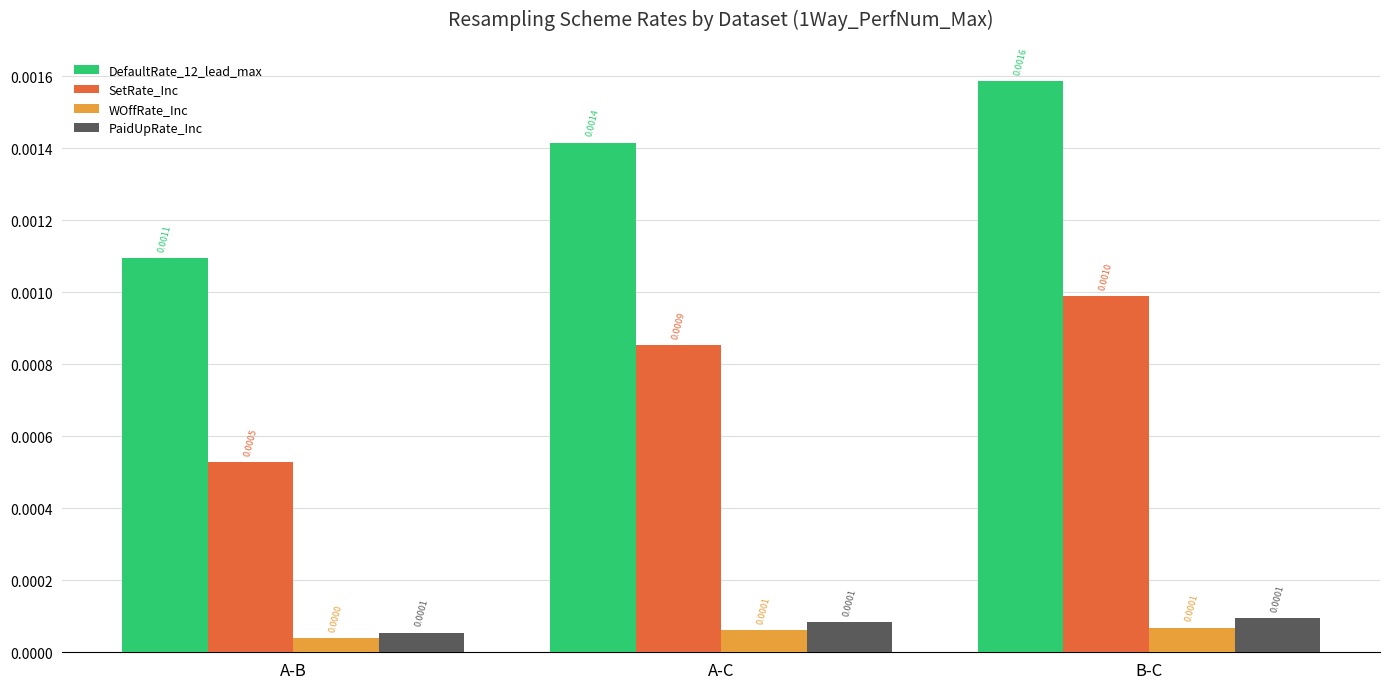

At which label is SetRate_Inc closest to 0?

A-B